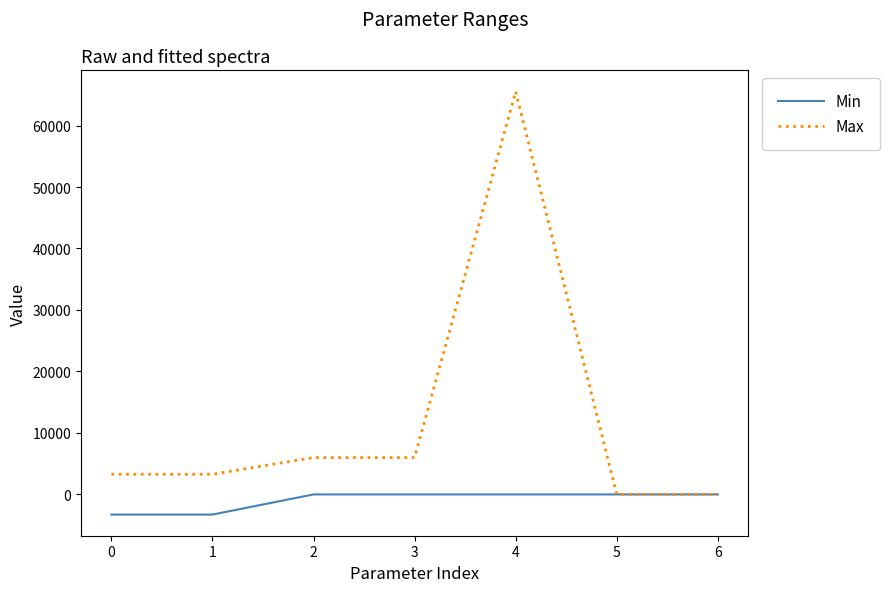

Which series has the largest total across all categories?

Max